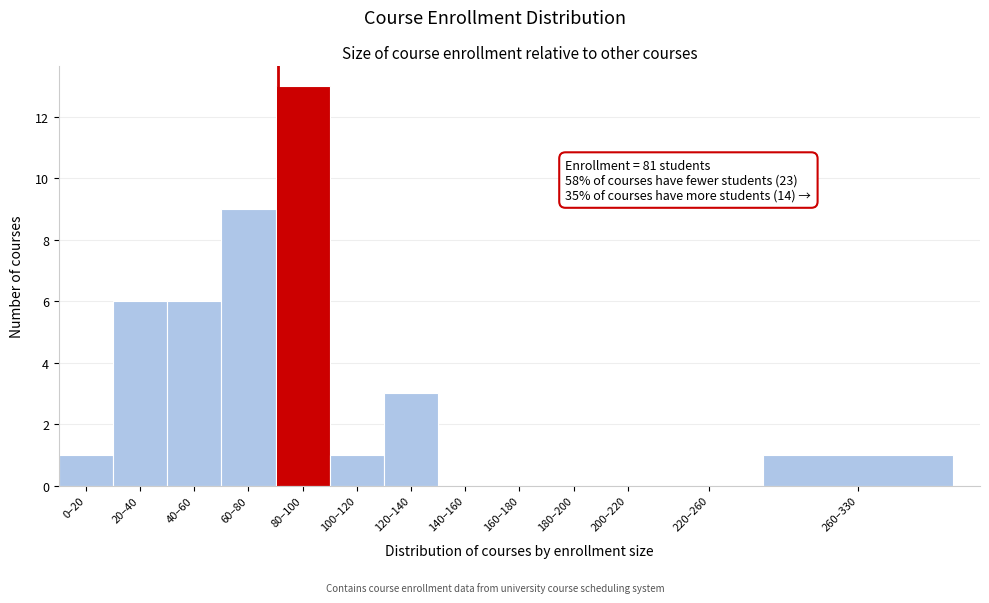

Reading left to right, transcribe all the data shown in this chart.

0–20=1	20–40=6	40–60=6	60–80=9	80–100=13	100–120=1	120–140=3	140–160=0	160–180=0	180–200=0	200–220=0	220–260=0	260–330=1